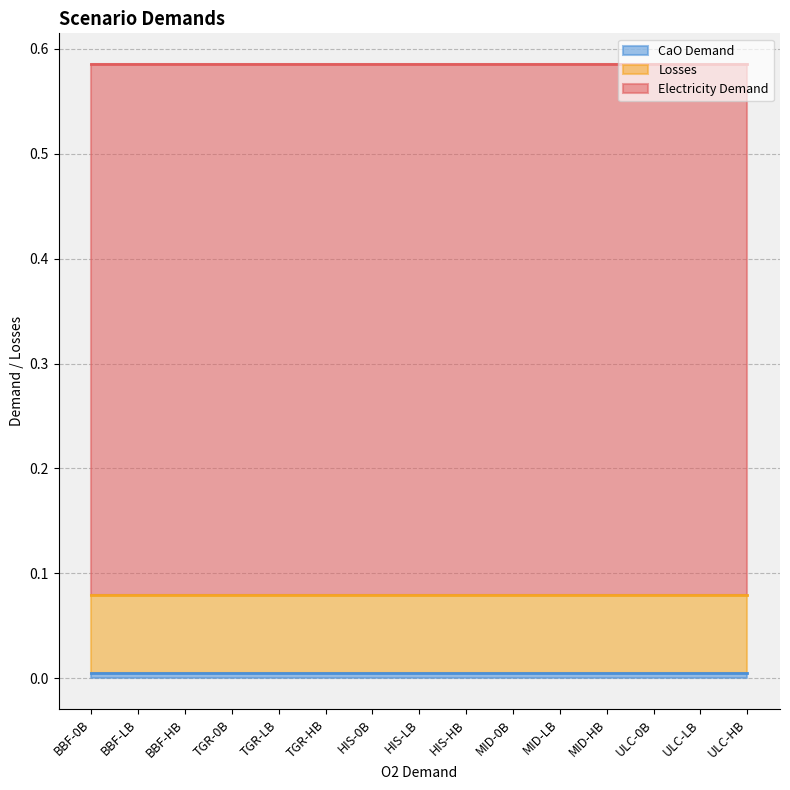

At TGR-LB, list the series in order from largest to smallest.

Electricity Demand, Losses, CaO Demand